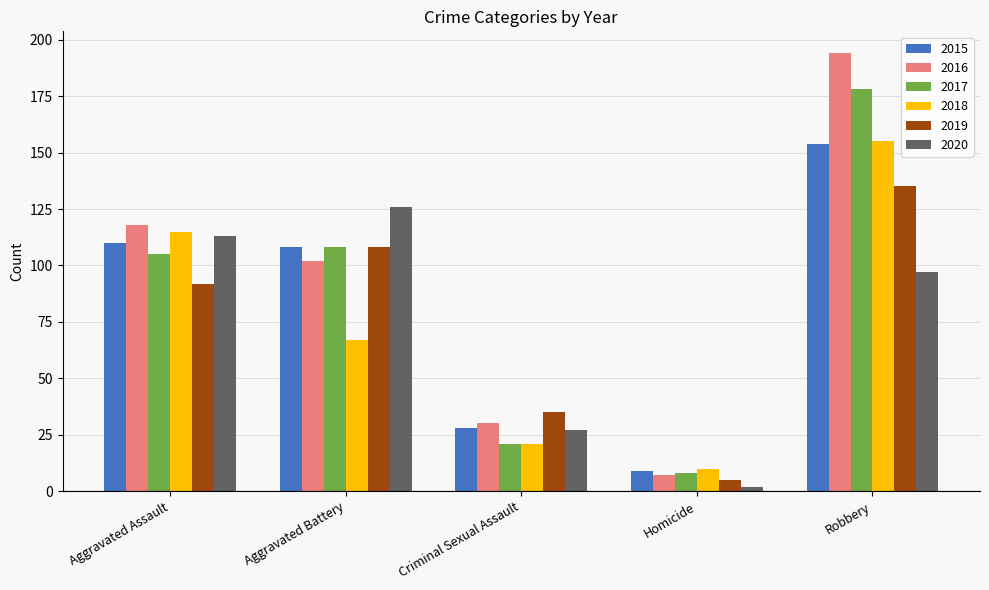

What is the lowest value of the 2019 series?

5